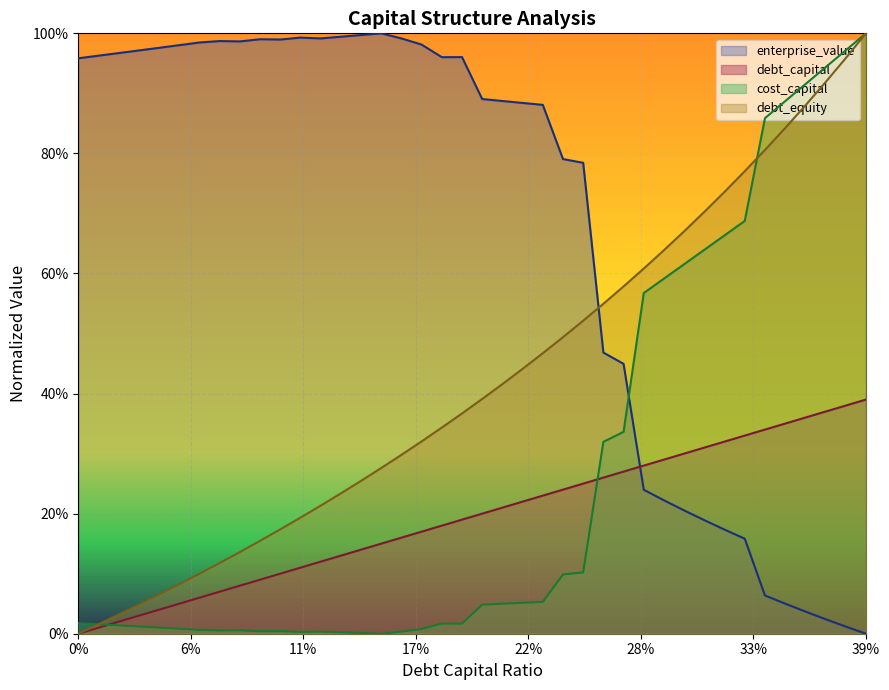

What position from the right is 0.29?

11